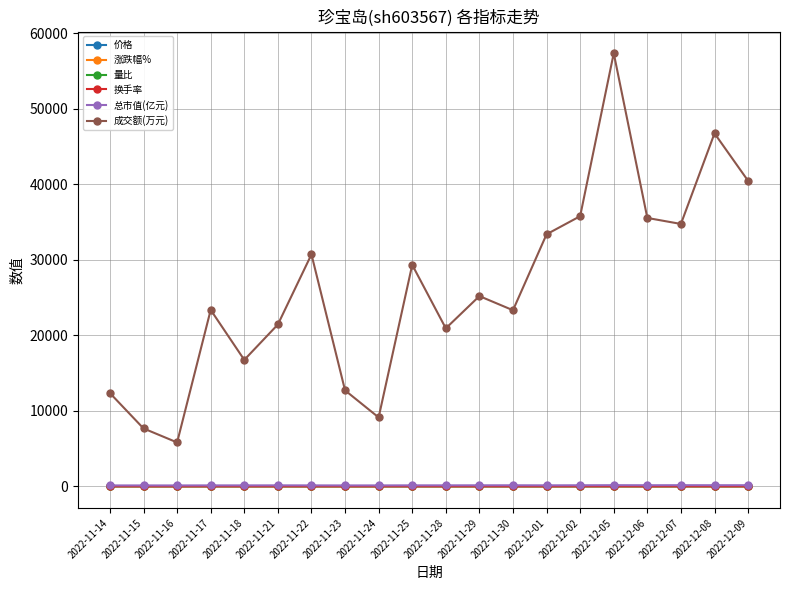

What are all the series names shown in the legend?

价格, 涨跌幅%, 量比, 换手率, 总市值(亿元), 成交额(万元)